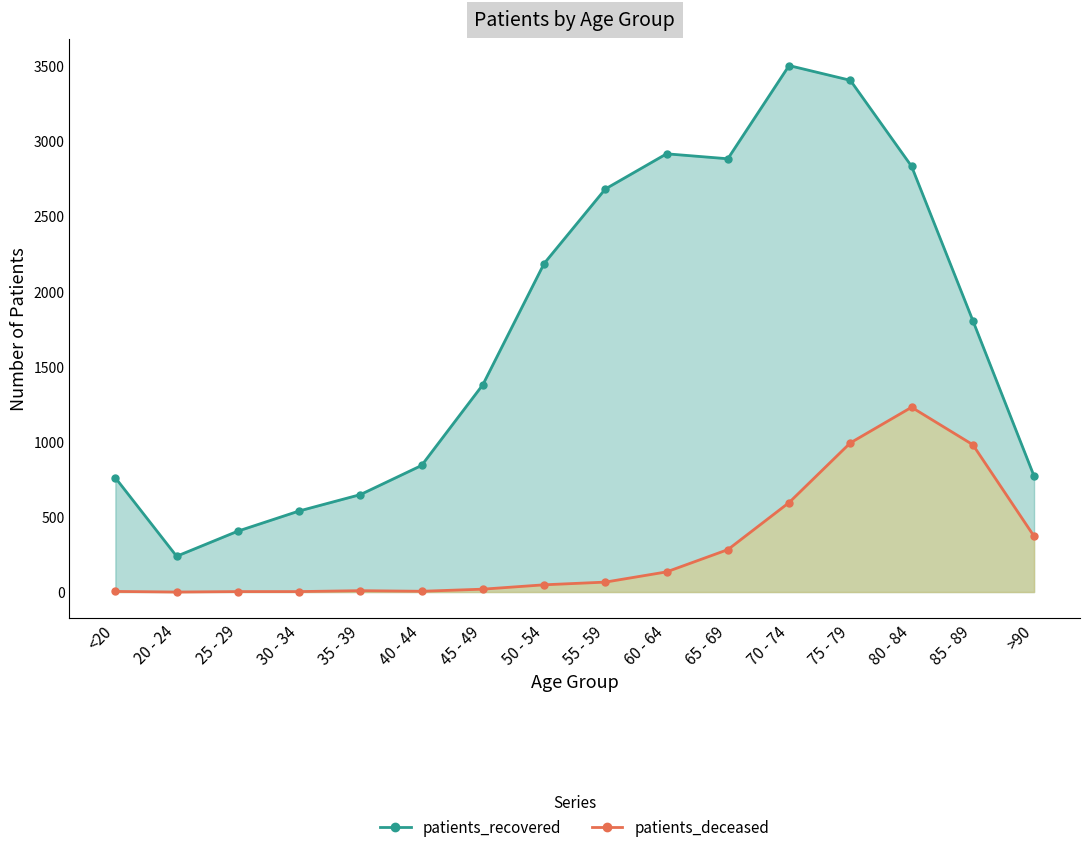

At how many categories does at least one series exceed 2899?

3